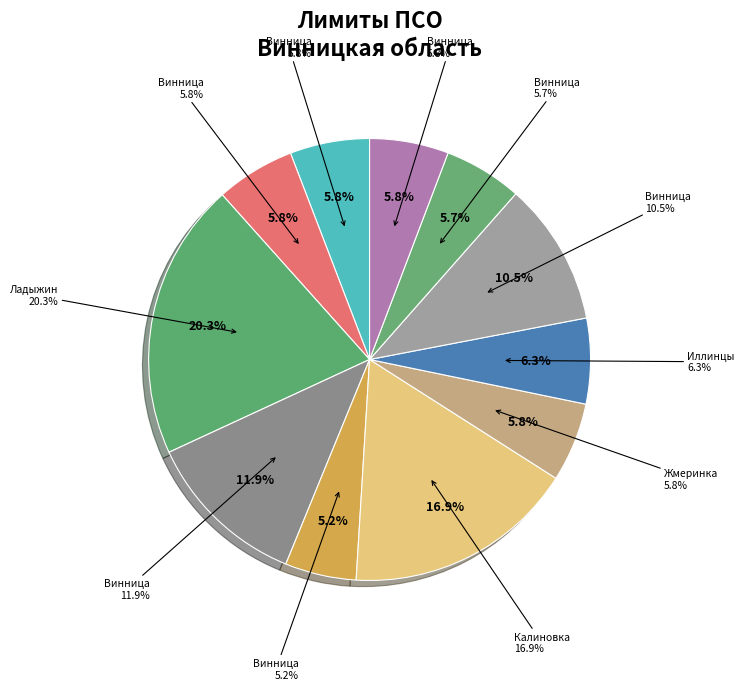

Rank the categories by value from highest to lowest.

Ладыжин, Калиновка, Винница (2617/ТЕ), Винница (9), Иллинцы, Винница (3813/18-ТЕ), Жмеринка, Винница (7518/18-ТЕ), Винница (11), Винница (10), Винница (5)